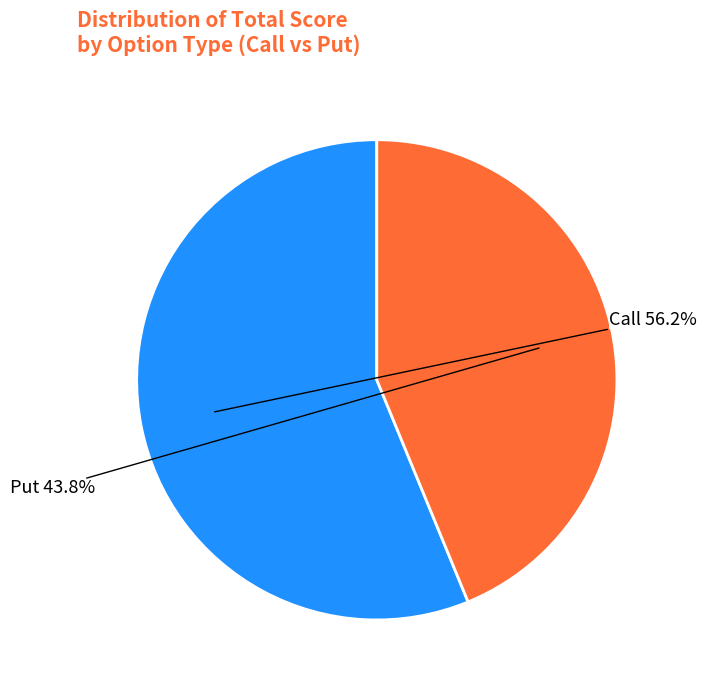

Rank the categories by value from highest to lowest.

Call, Put